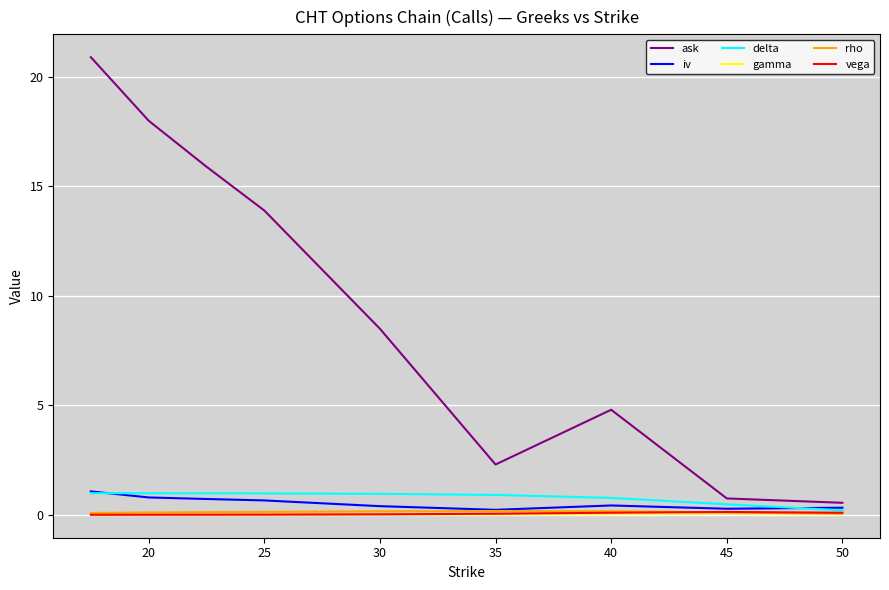

After their last crossing, which series has the higher values: vega or rho?

vega